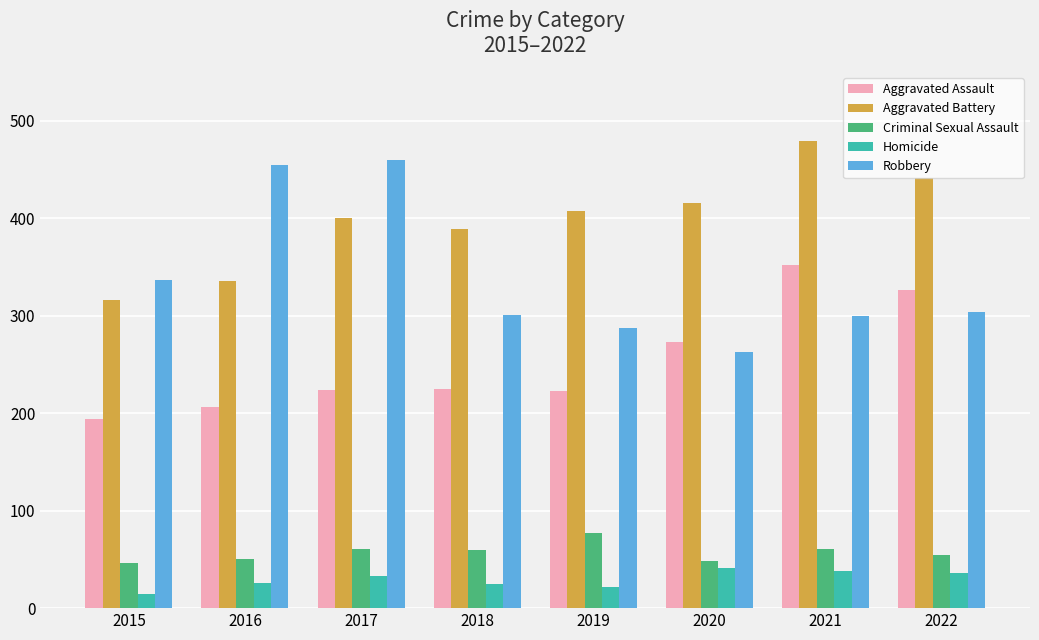

What is the maximum value for Robbery?

460